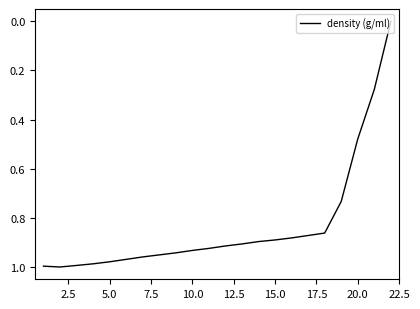

Is this an area chart (filled region under the line)?

No